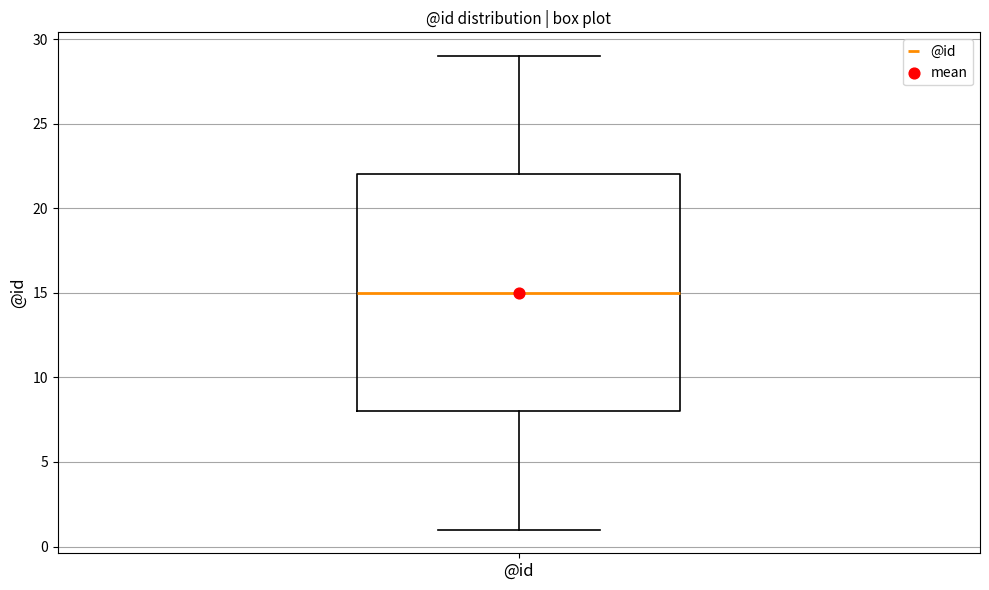

Transcribe this box plot: give where the median line is, the range the box spans, and where the two whiskers end, as read against the y-axis. The values are not printed on the chart, so give them approximately, as read against the axis.

median 15, box 8 to 22, whiskers 1 to 29